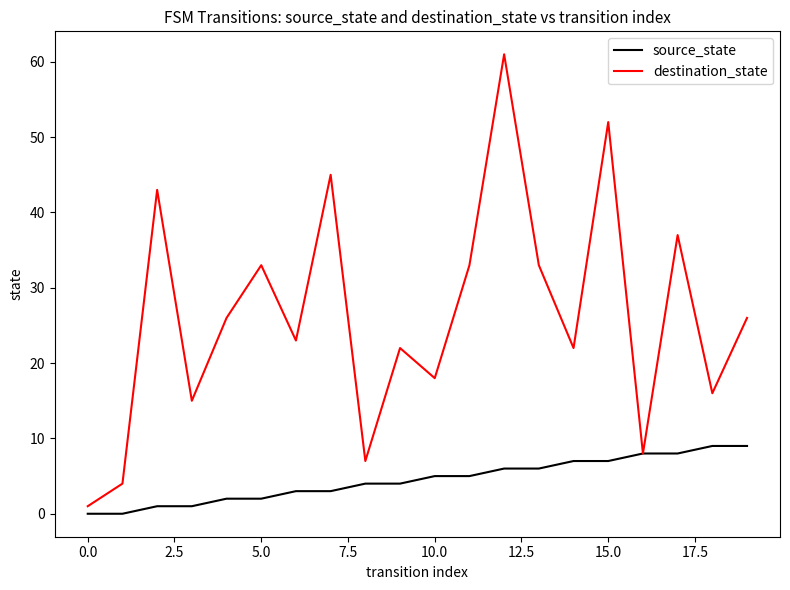

Does the chart have visible grid lines?

No